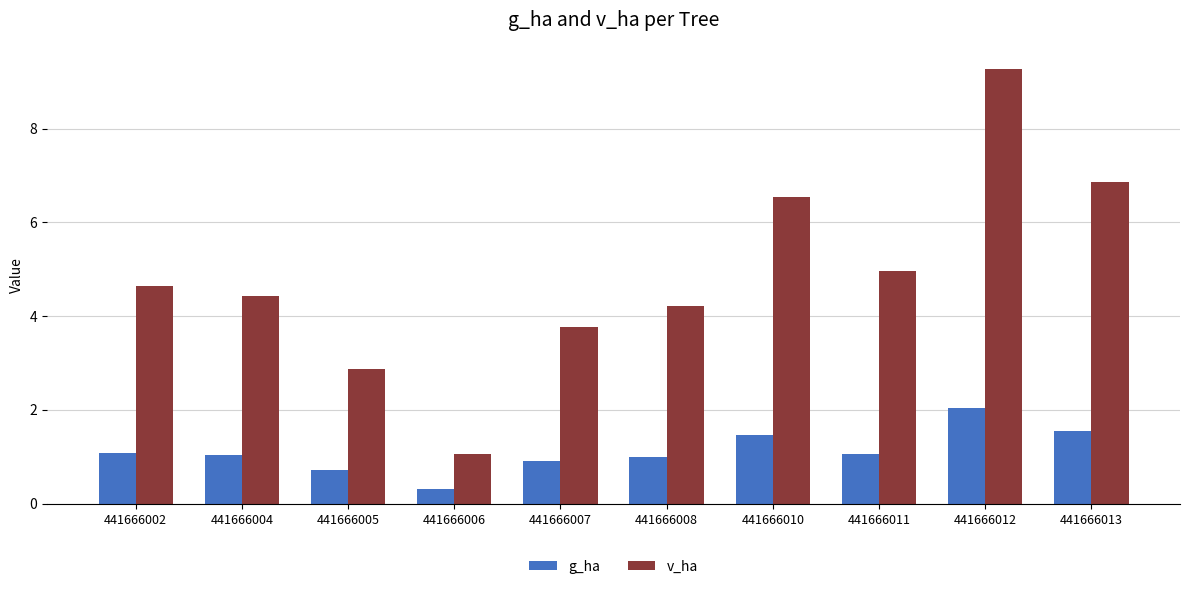

At how many categories does at least one series exceed 6?

3